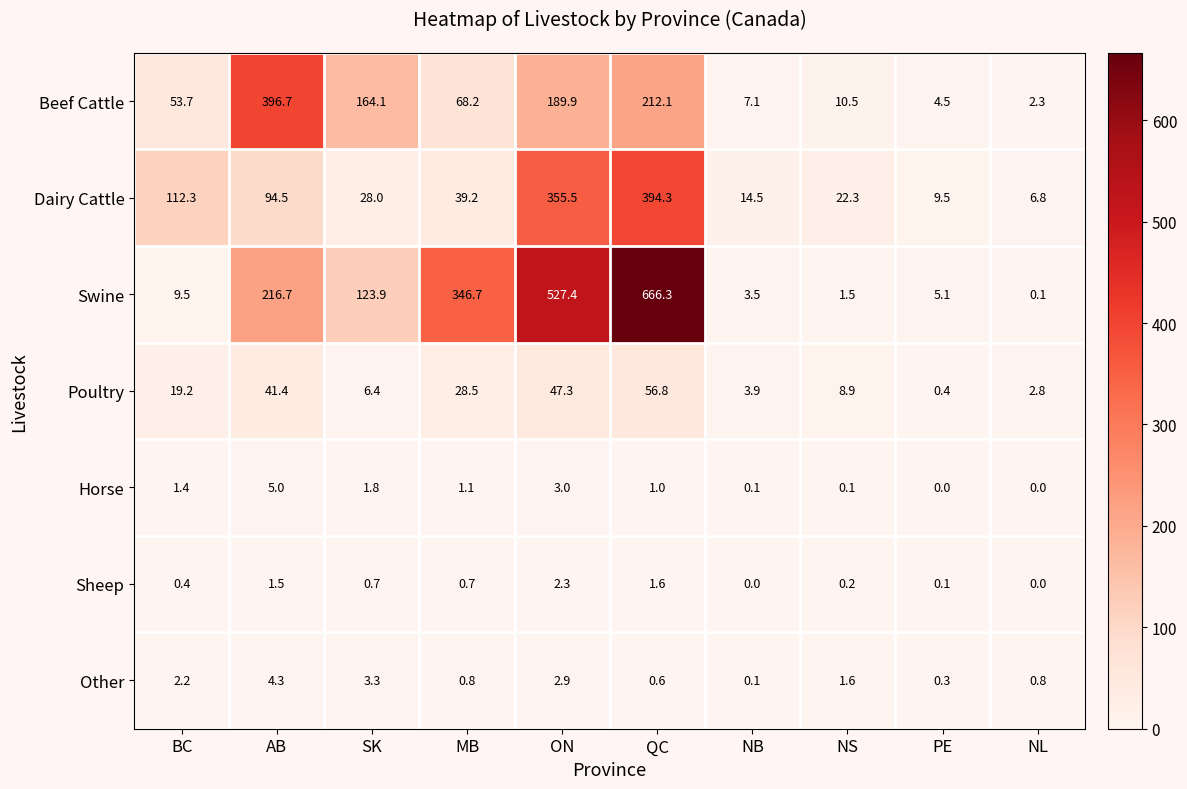

What is the difference between the second highest and minimum values in the Sheep series?

1.6